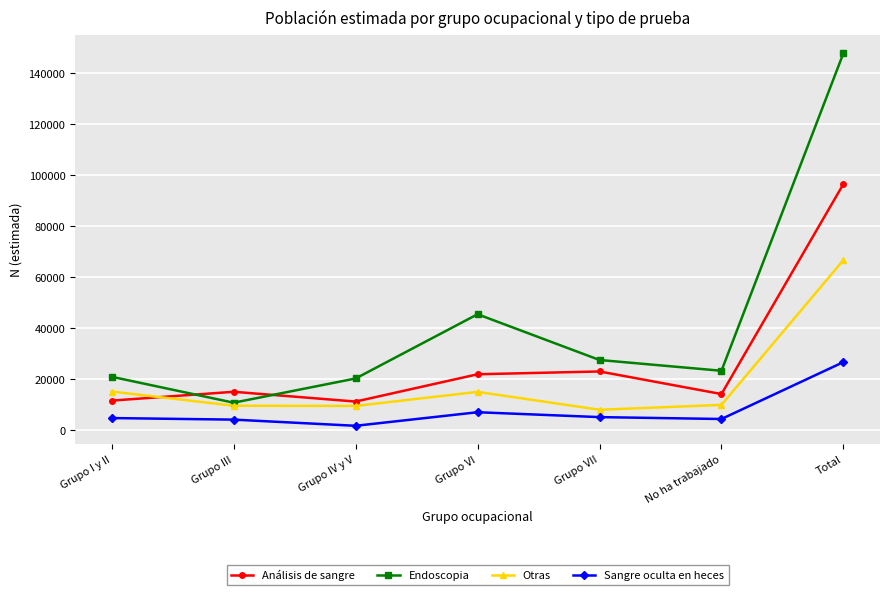

Where is the first local maximum for Análisis de sangre?

Grupo III